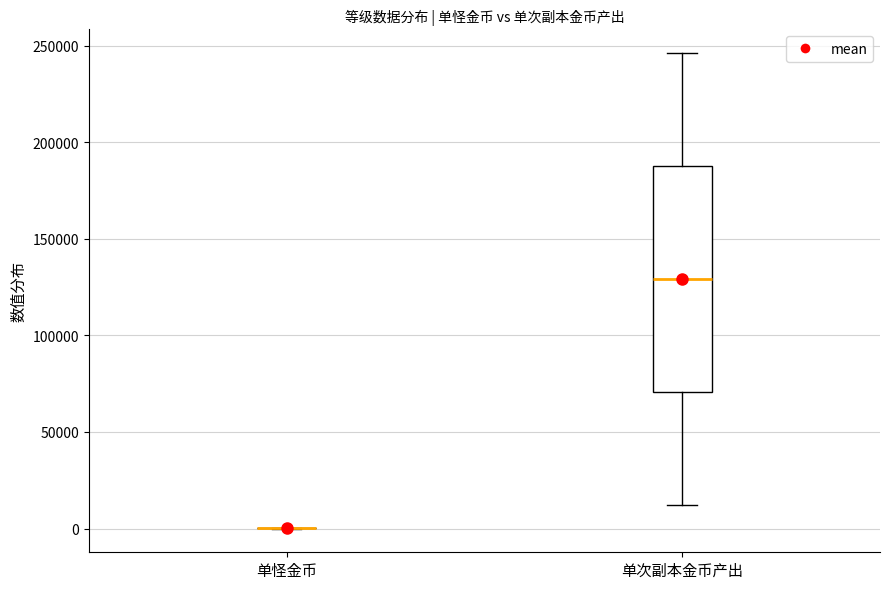

Reading left to right, read every box against the y-axis: the position of its median line, the range the box covers, and the ends of its whiskers. The values are not printed on the chart, so give them approximately, as read against the axis.

单怪金币: box collapsed to a line at 0, whiskers 0 to 0
单次副本金币产出: median 130000, box 70000 to 190000, whiskers 10000 to 245000